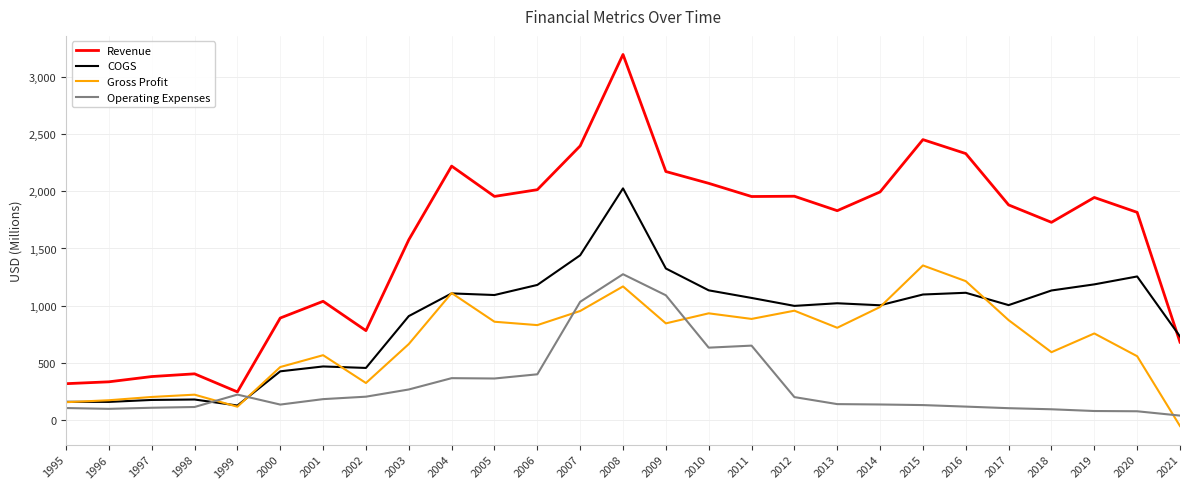

What is the total value across all series at 2011?

4559.8